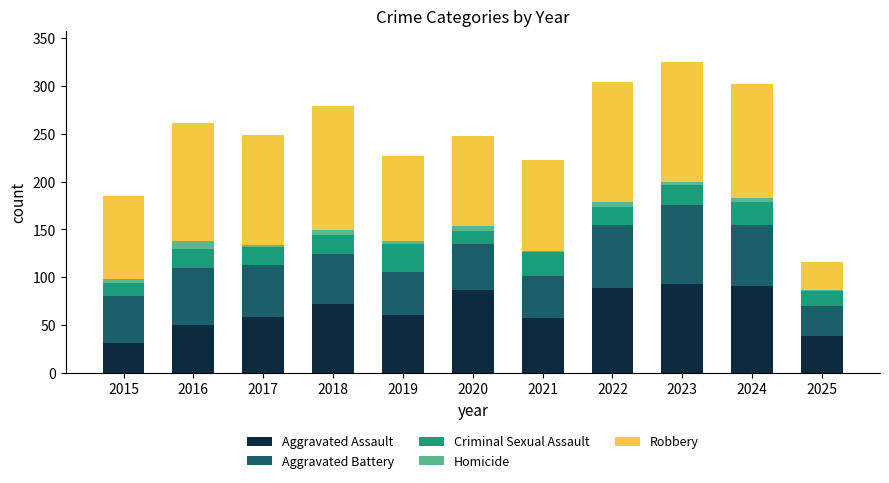

What is the sum of all Aggravated Assault values?

730